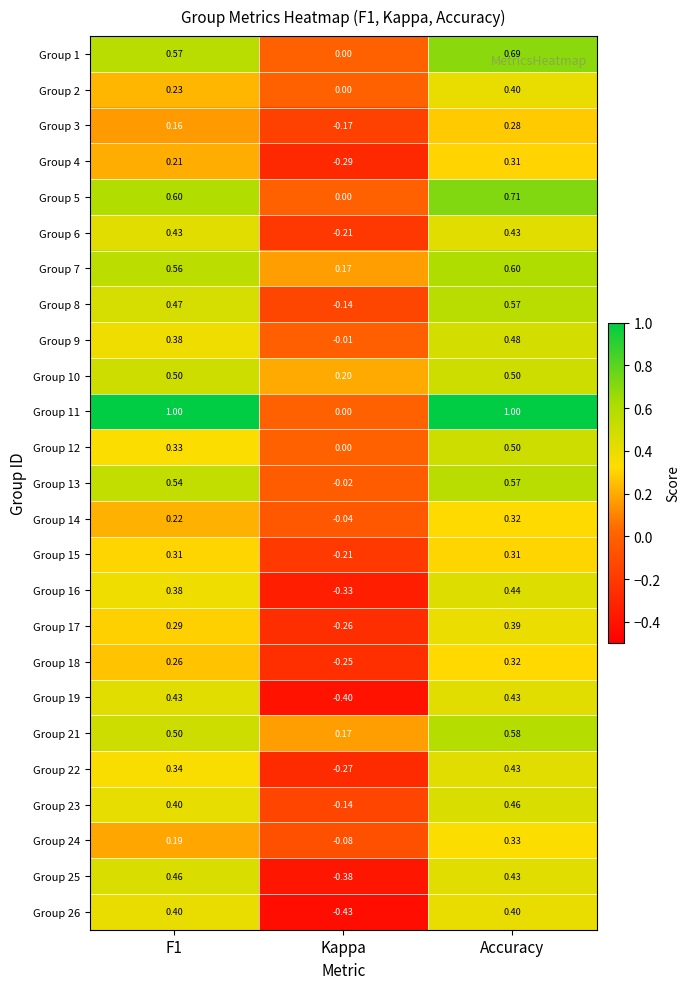

At which label is Group 18 closest to 0?

Kappa